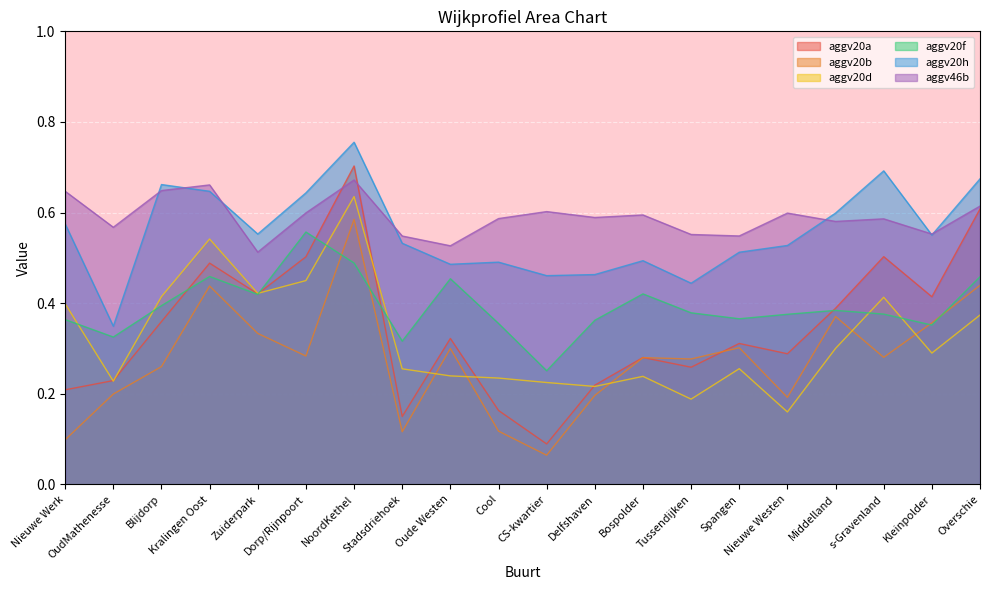

The aggv20f series shows 0.2 at Blijdorp. True or false?

False